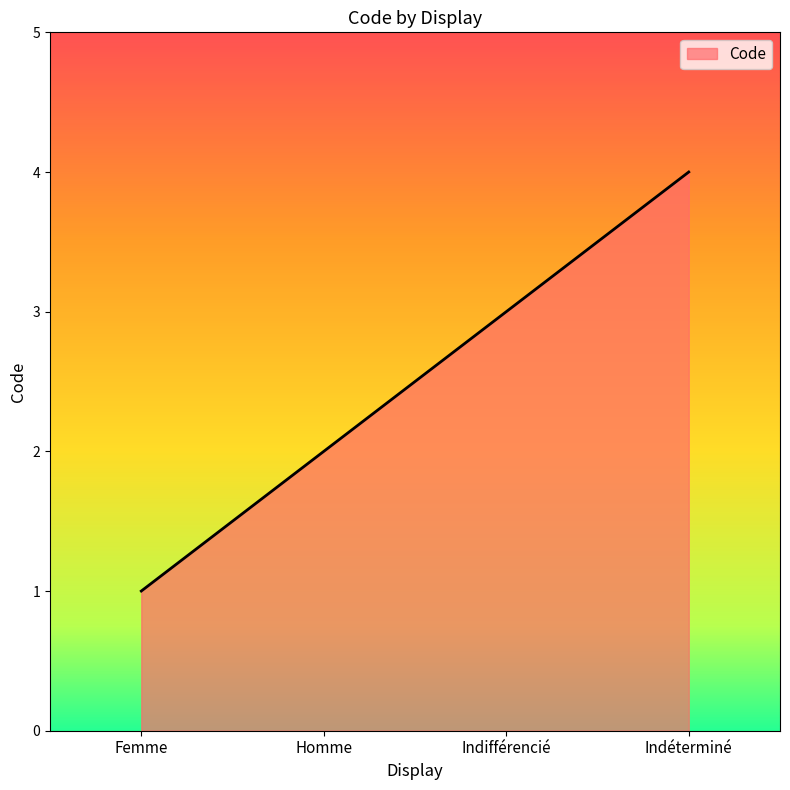

Read the value at Indéterminé.

4